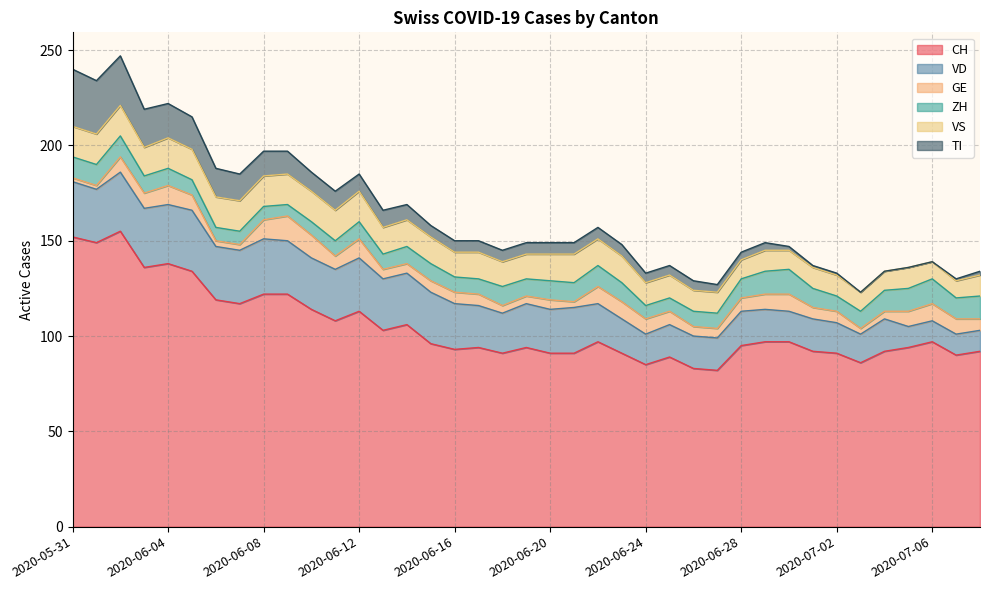

Where is the first local minimum for VD?

2020-06-01